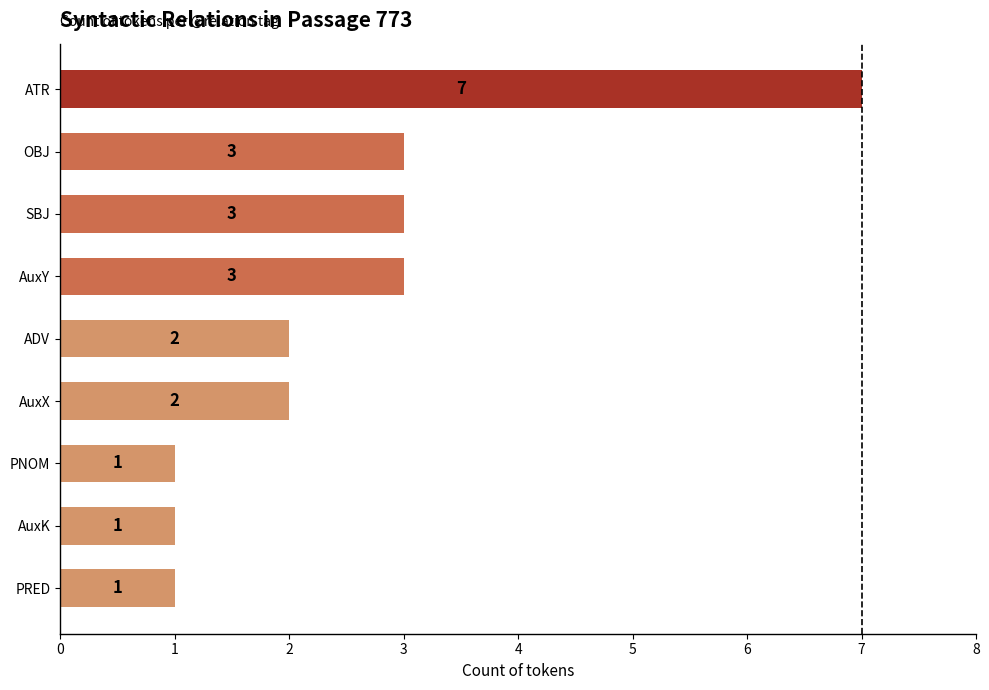

What is the sum of all values?

23